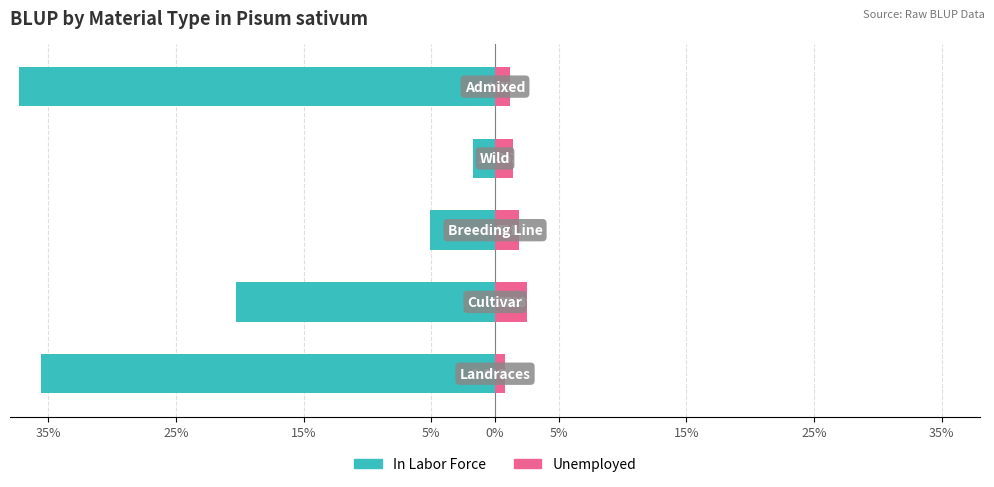

What is the sum of all Unemployed values?

7.8